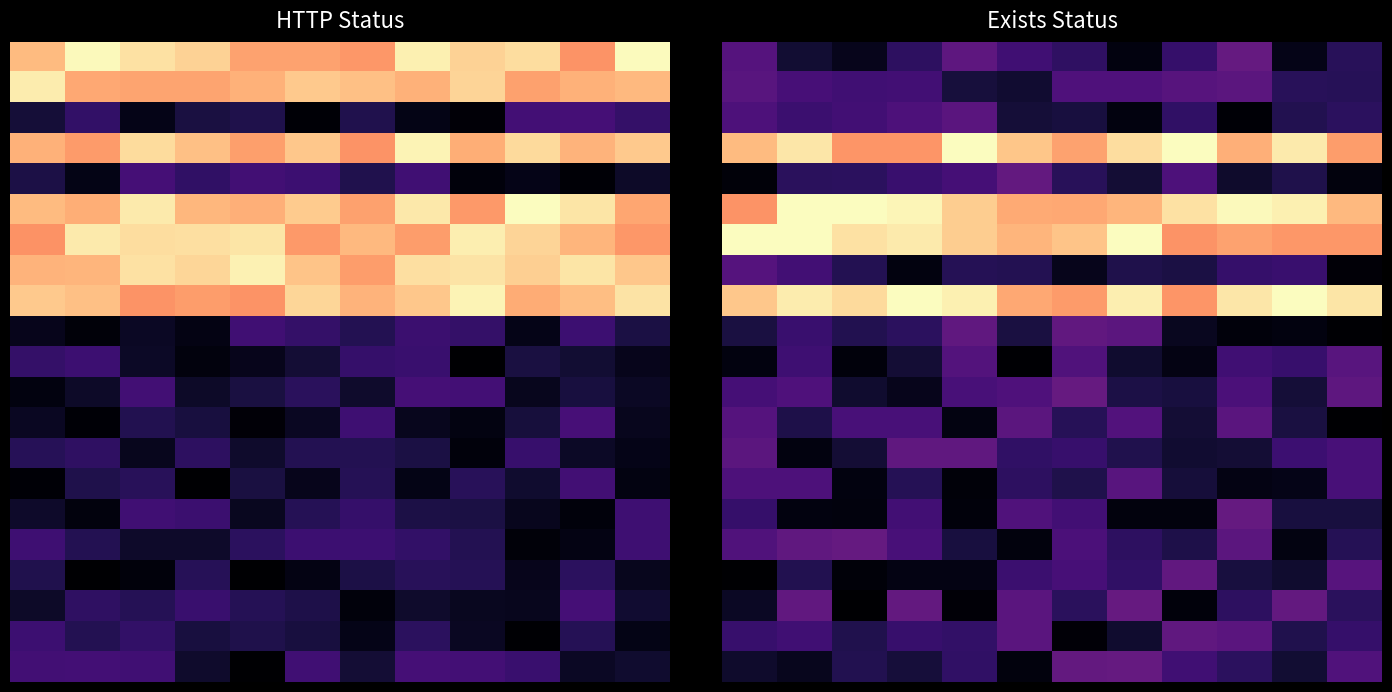

What is the total value across all series at 1?

1796.1